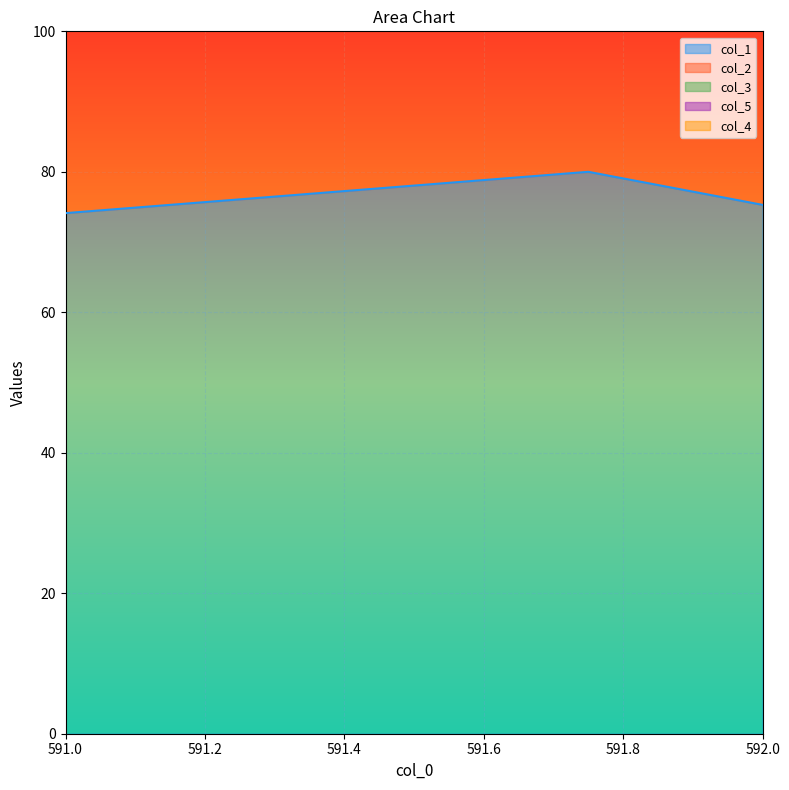

True or false: col_3 has a value of 216.8 at 591.75.

True